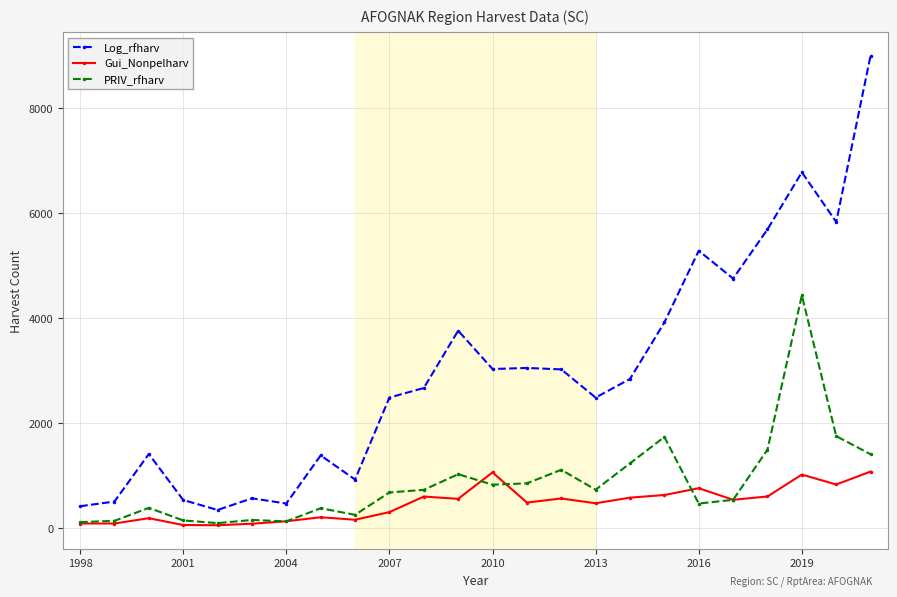

What is the sum of all PRIV_rfharv values?

20812.3